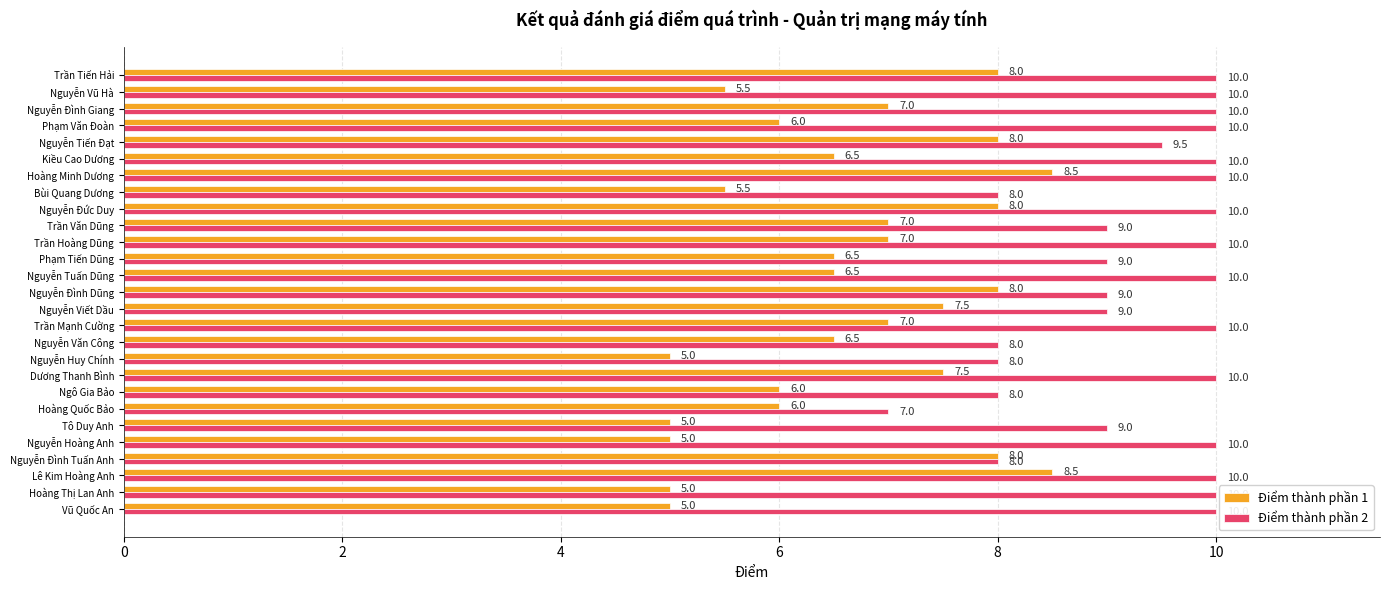

What is the total value across all series at Vũ Quốc An?

15.0